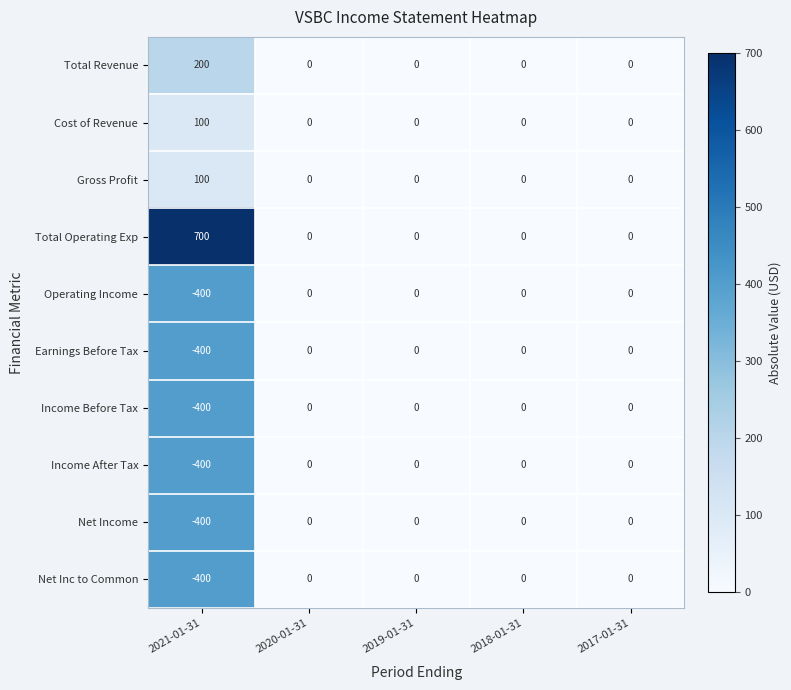

Which label corresponds to the largest value in the chart?

2021-01-31